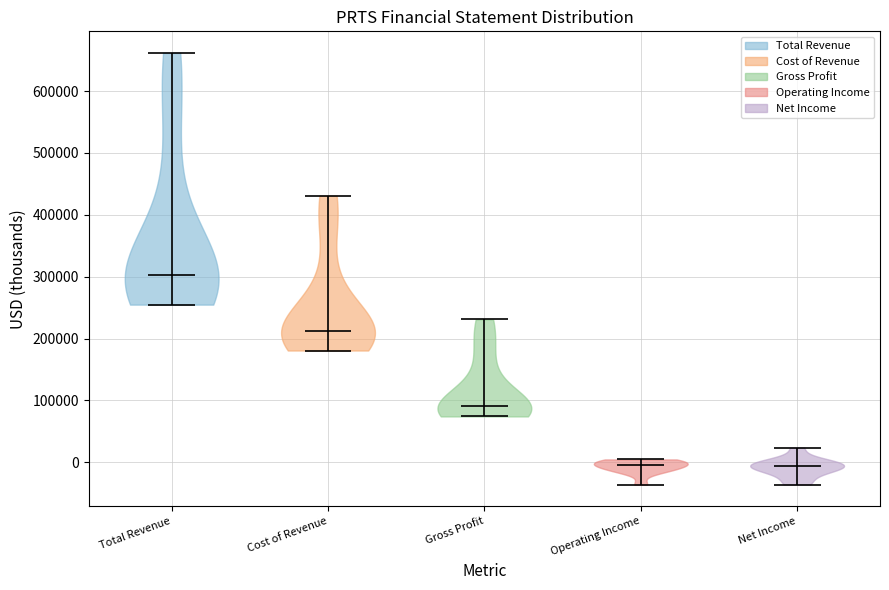

What is the highest point the violin for Operating Income reaches on the y-axis? The values are not printed on the chart, so give them approximately, as read against the axis.

0